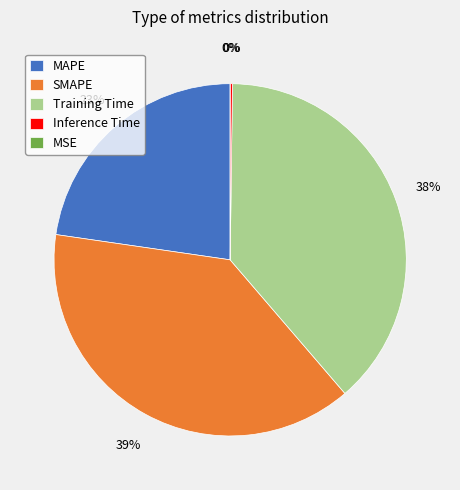

The Training Time slice represents 45% of the pie. True or false?

False